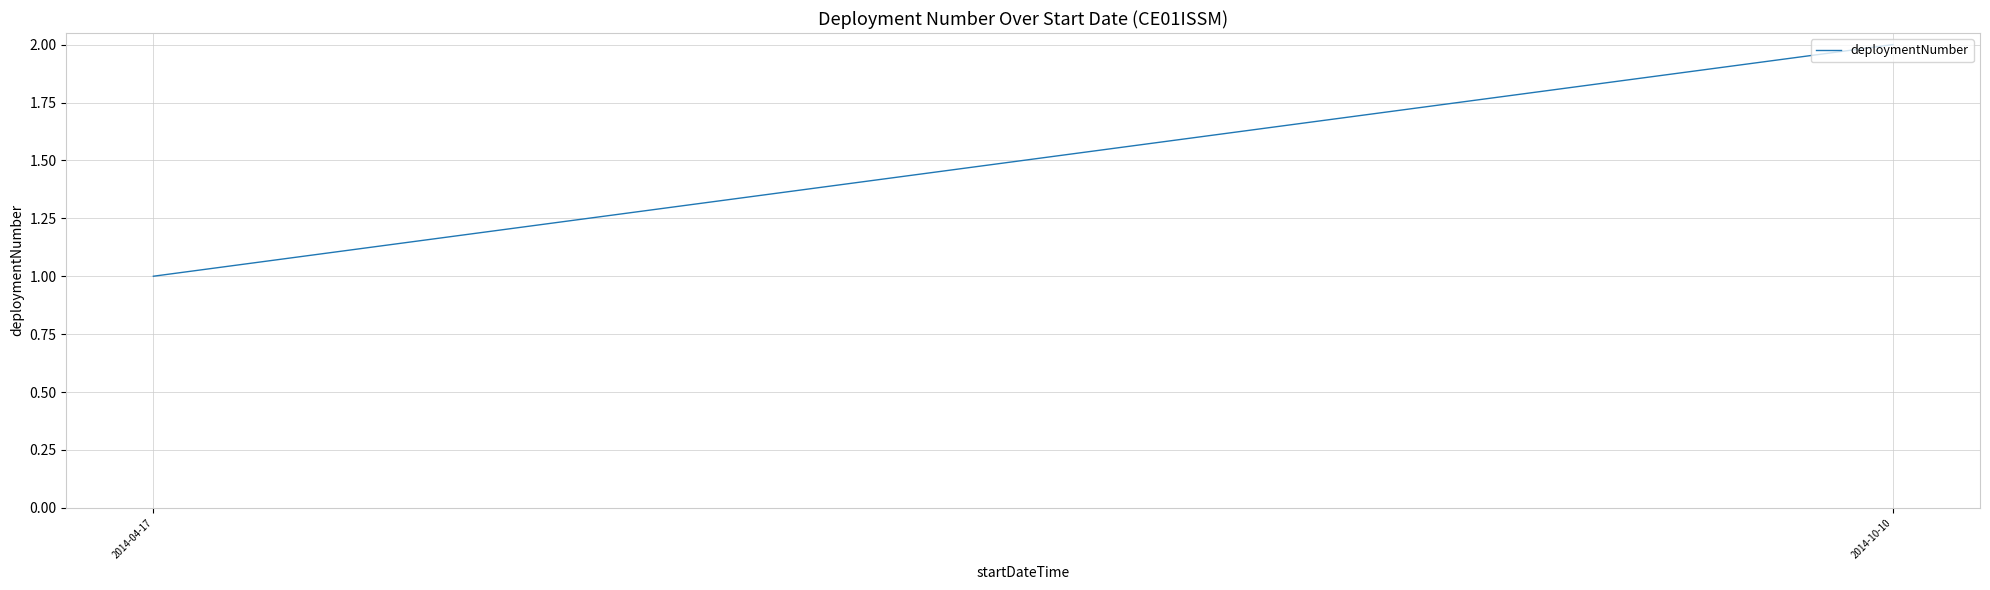

Reading right to left, transcribe all the data shown in this chart.

2014-10-10=2	2014-04-17=1